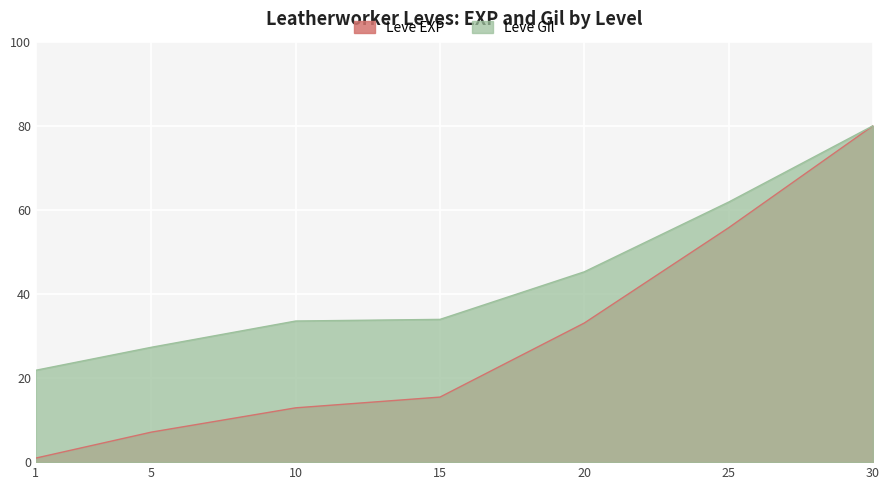

What is the difference between the maximum and second lowest values in the Leve Gil series?

52.7